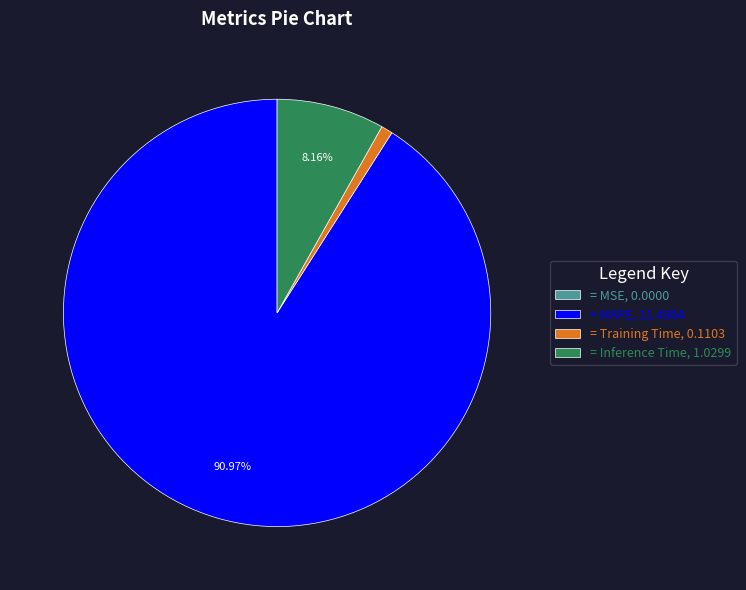

Which has a higher value, = Training Time, 0.1103 or = Inference Time, 1.0299?

= Inference Time, 1.0299